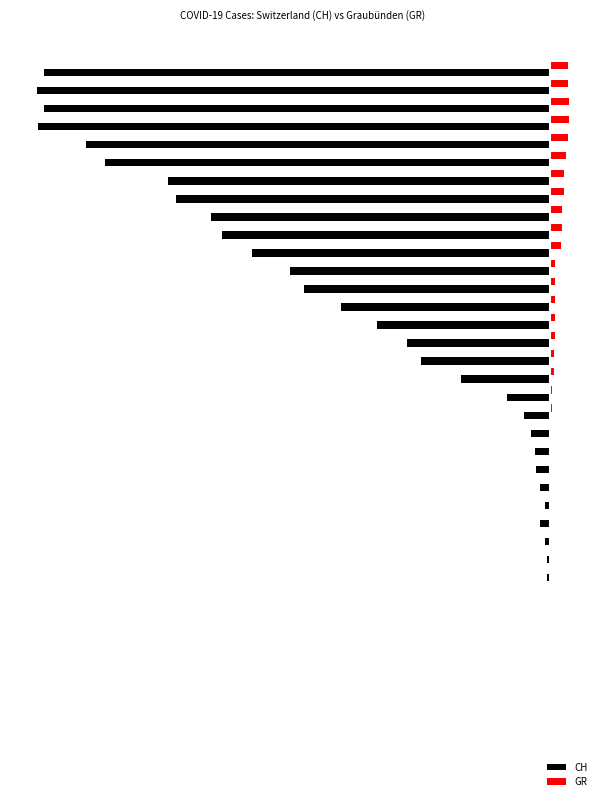

What are all the series names shown in the legend?

CH, GR